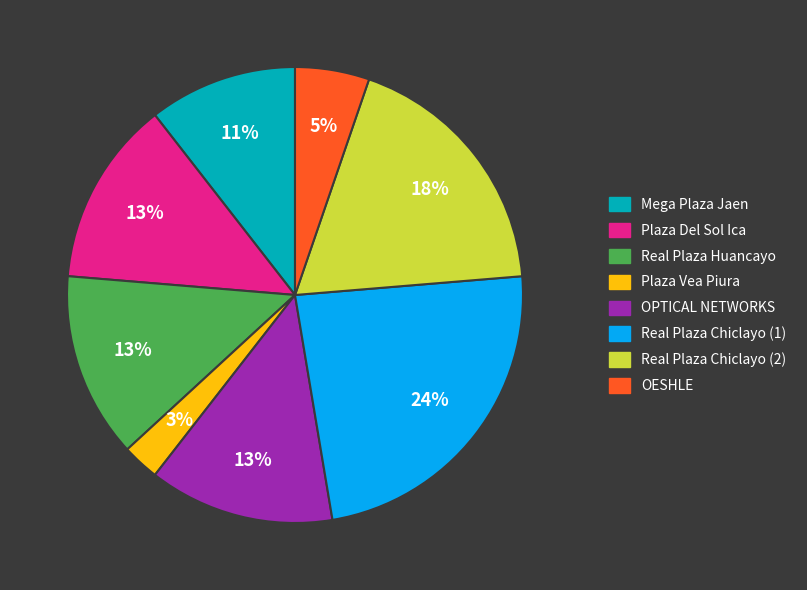

How many segments does this pie chart have?

8